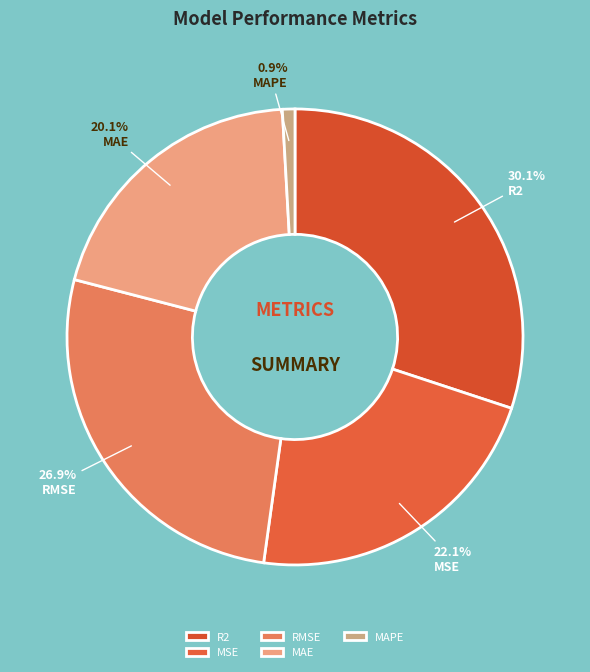

Does MAE account for over 50% of the chart?

No